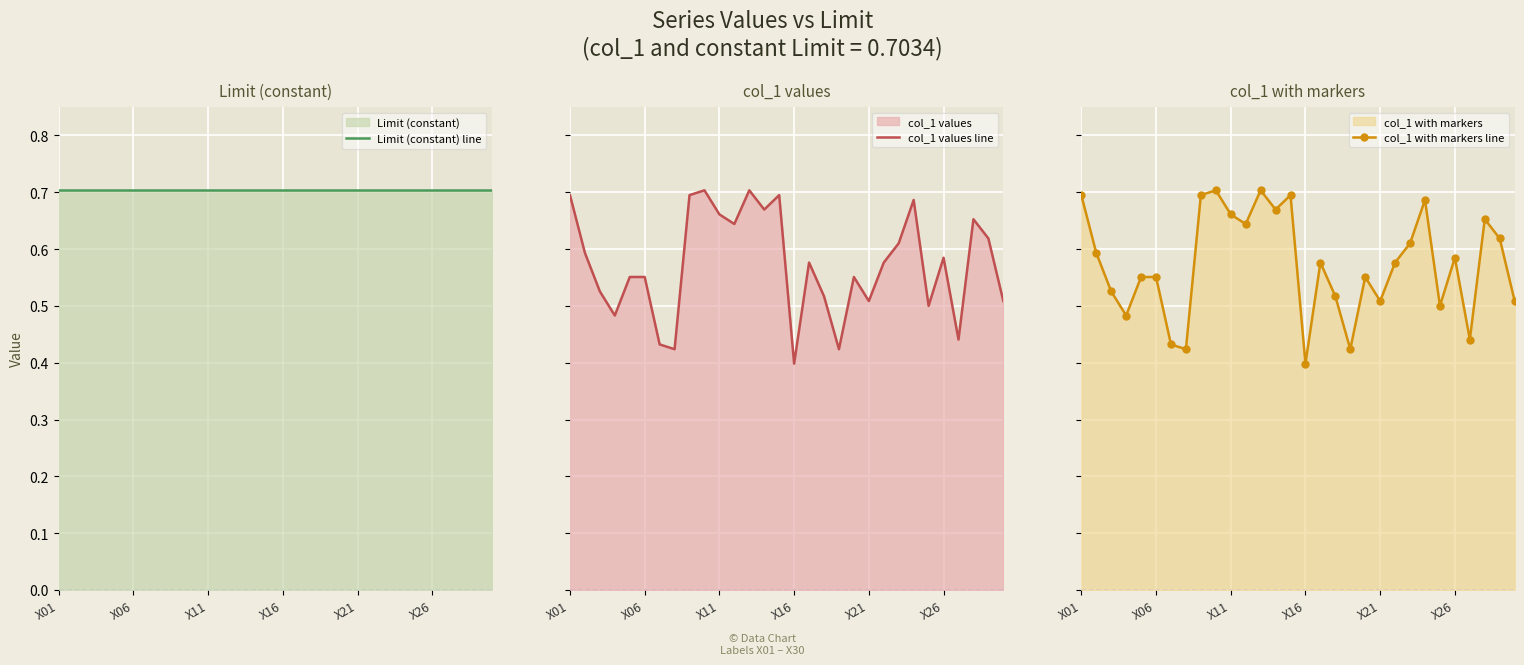

What is the total value across all series at X06?

1.8